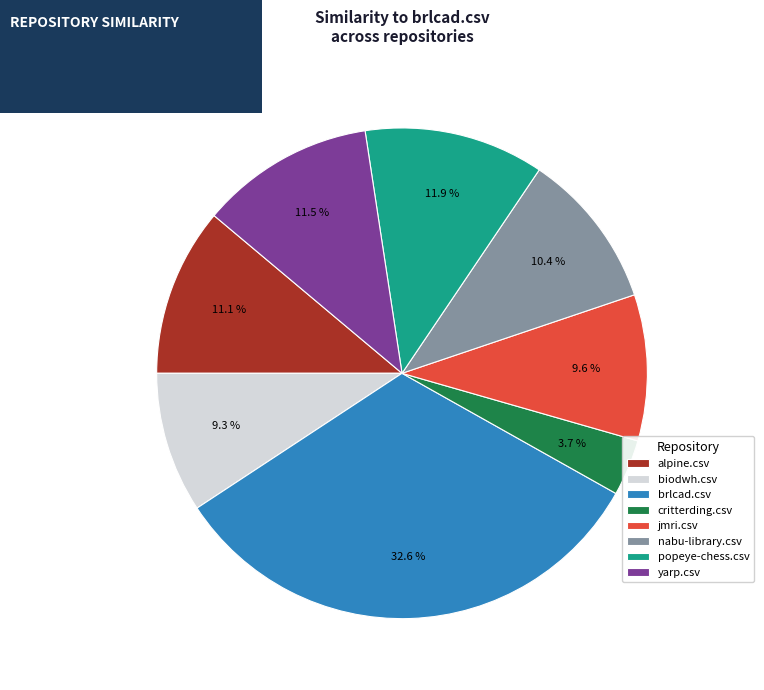

Which category has the biggest portion of the pie?

brlcad.csv